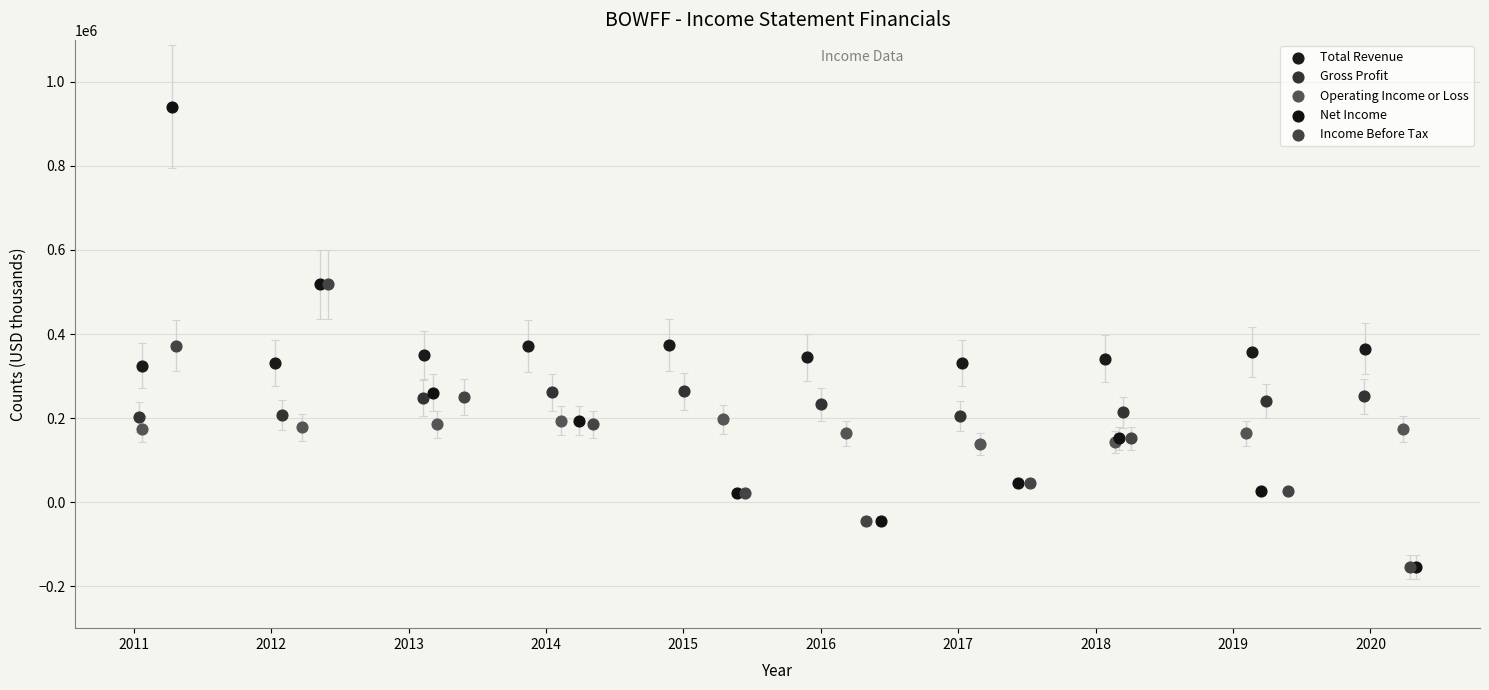

Which series contains the highest Y value?

Net Income